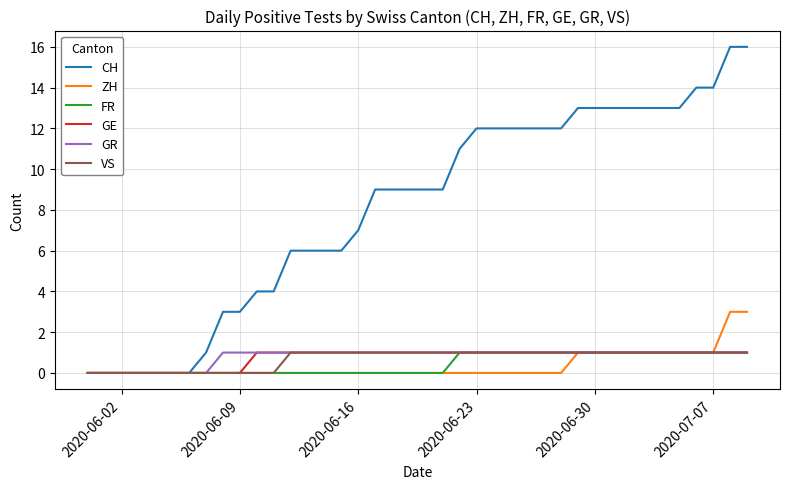

Which series has the largest range (max minus min)?

CH